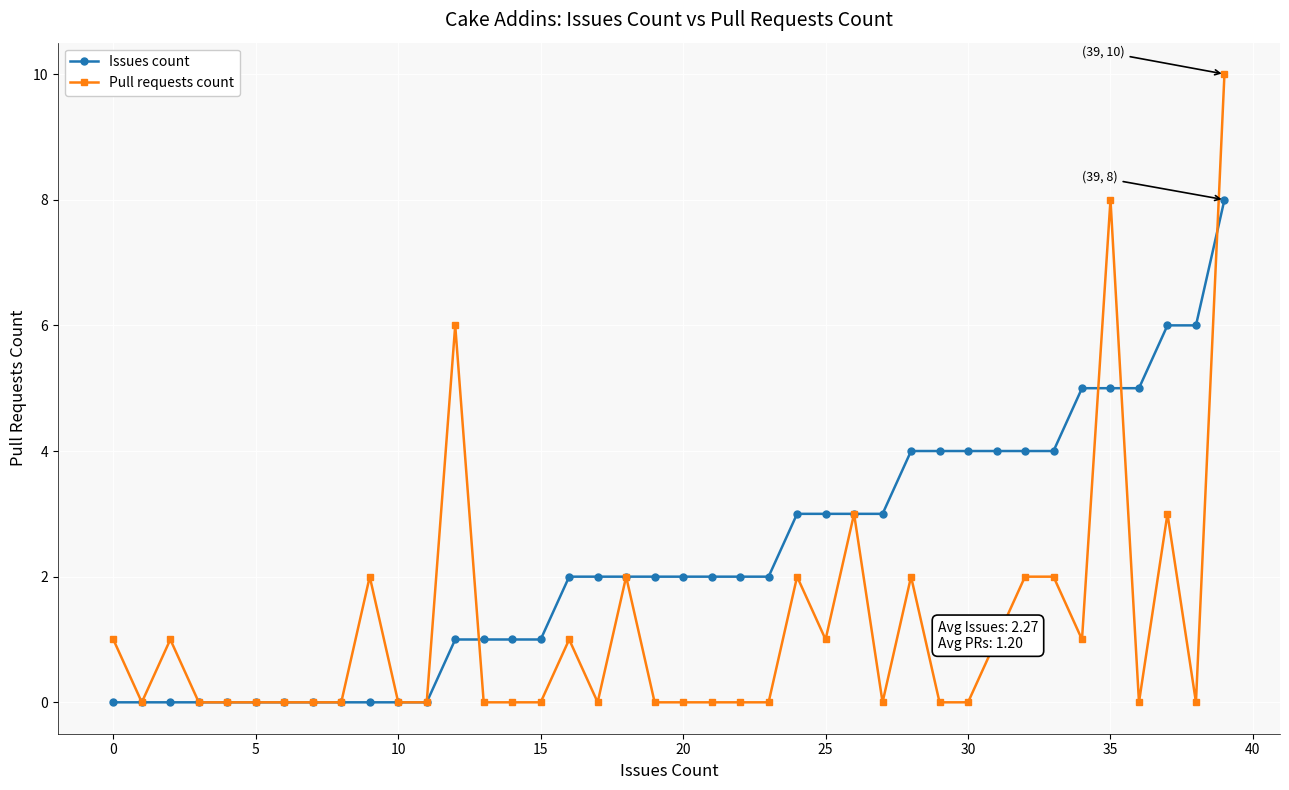

What is the maximum value shown in the chart?

10